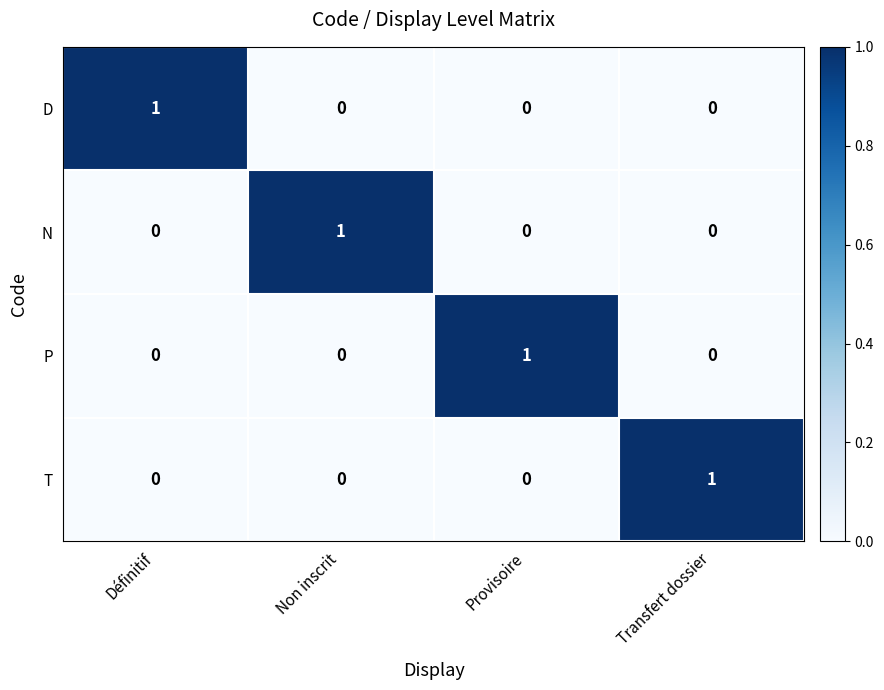

Which category has the highest value in the T series?

Transfert dossier